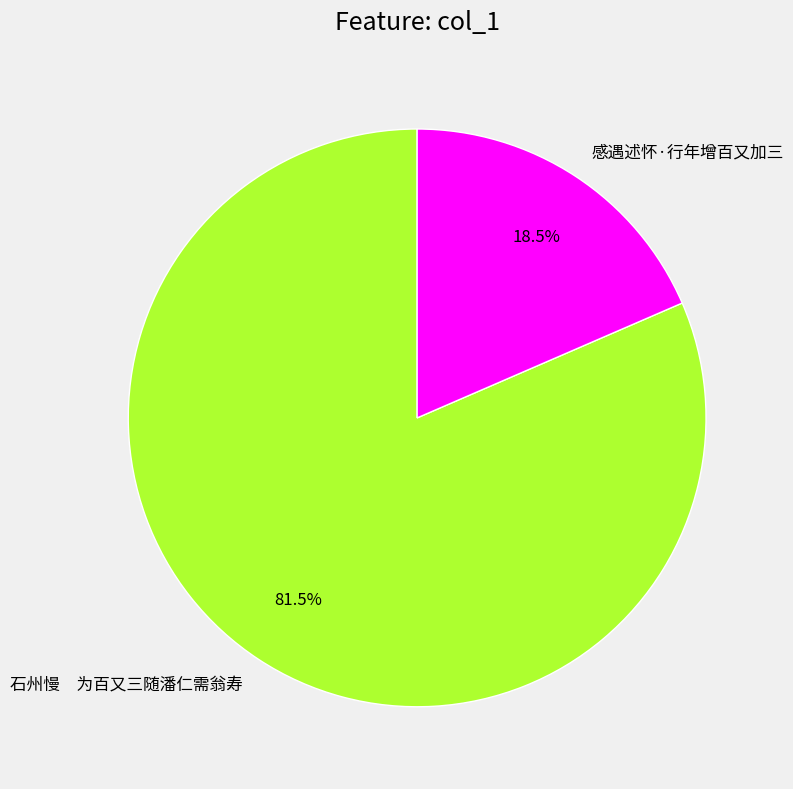

How many slices are in this pie chart?

2